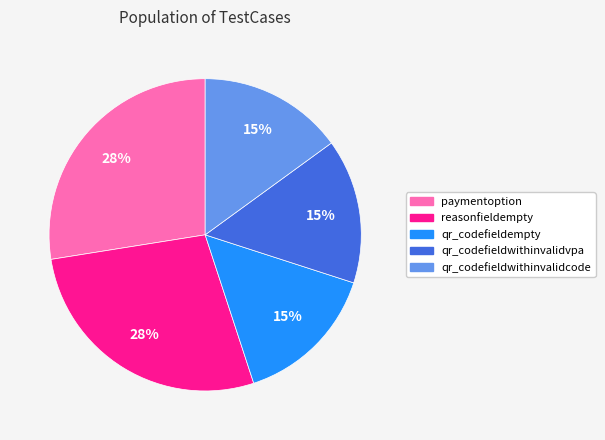

Combined, do reasonfieldempty and qr_codefieldwithinvalidvpa account for over 50%?

No